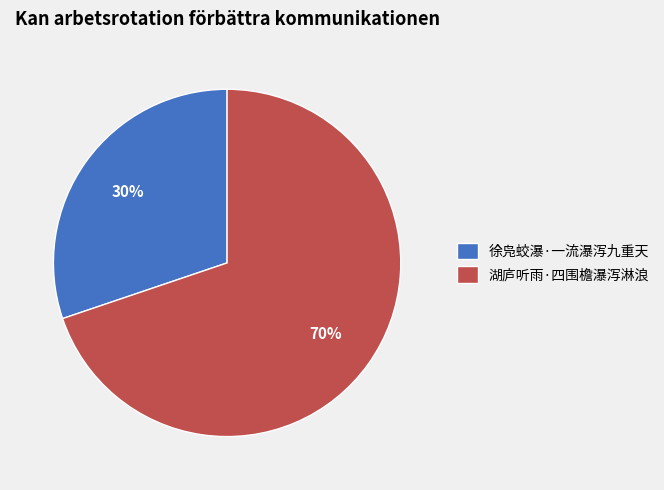

What is the ratio of the value at 湖庐听雨·四围檐瀑泻淋浪 to the value at 徐凫蛟瀑·一流瀑泻九重天?

2.3